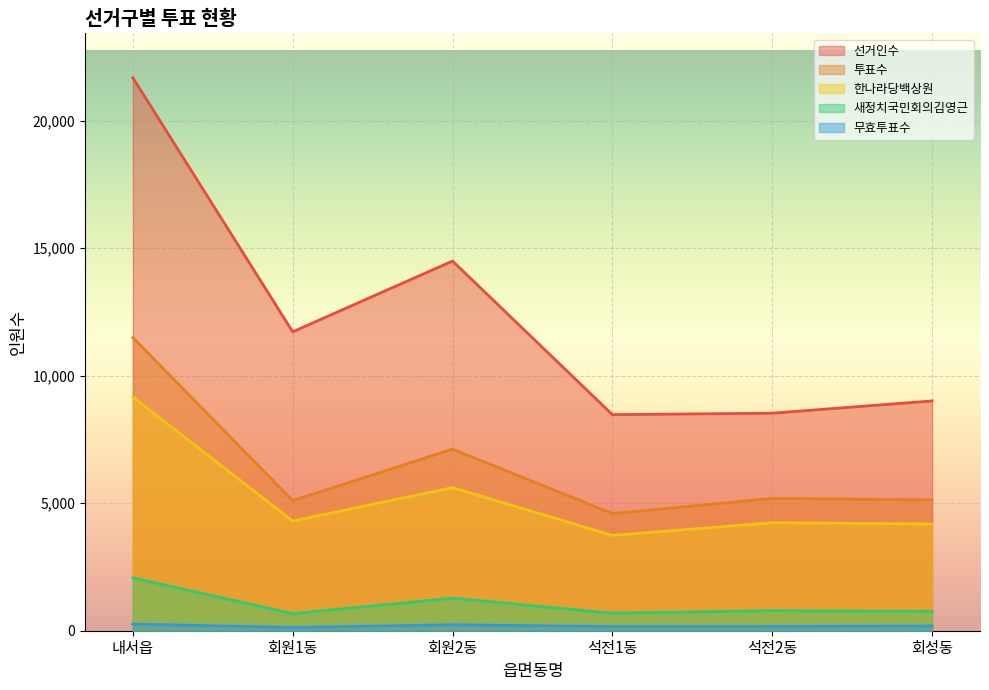

True or false: 선거인수 and 투표수 cross at least once.

False